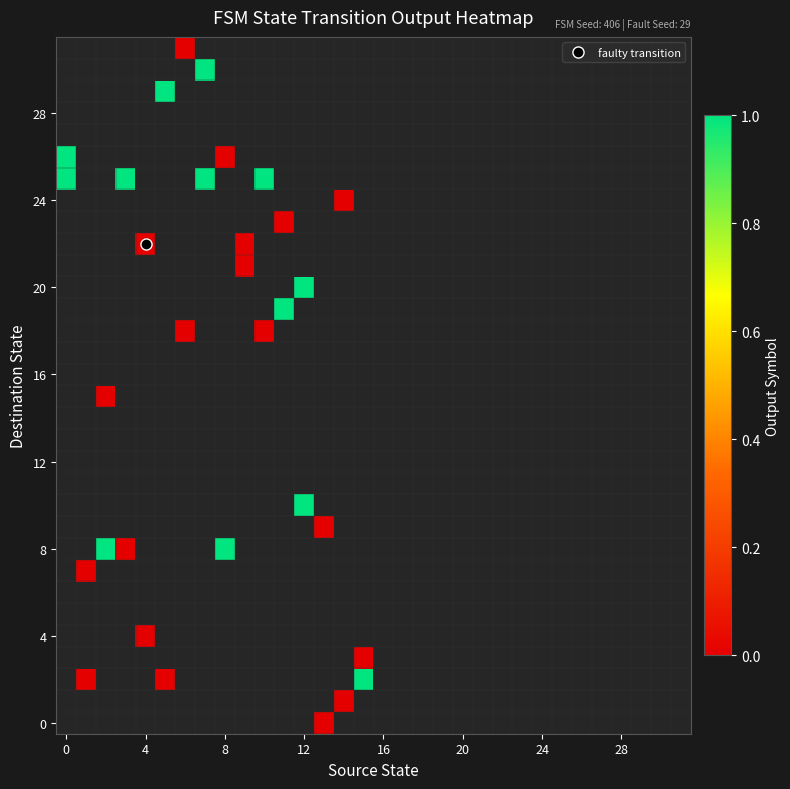

How many series are shown in this chart?

32